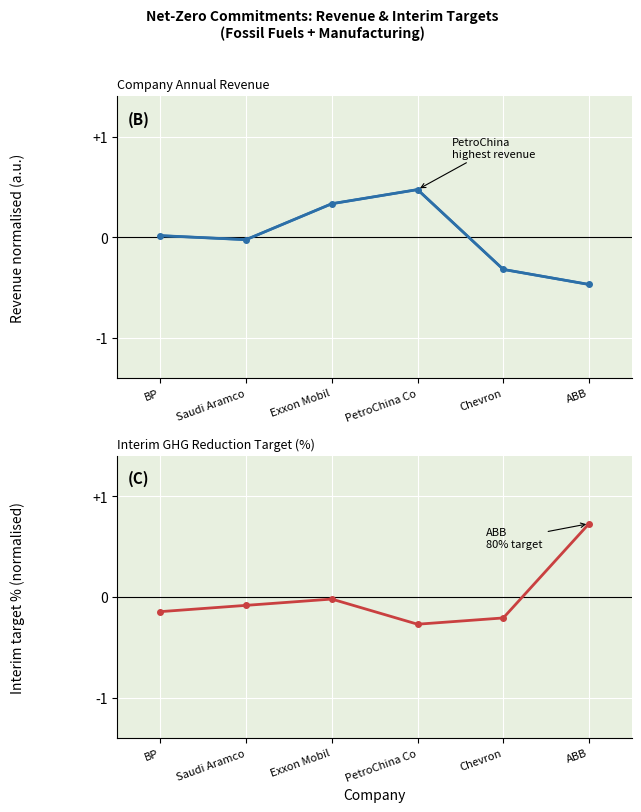

Where does the Annual Revenue (normalised) series first go above 0?

BP